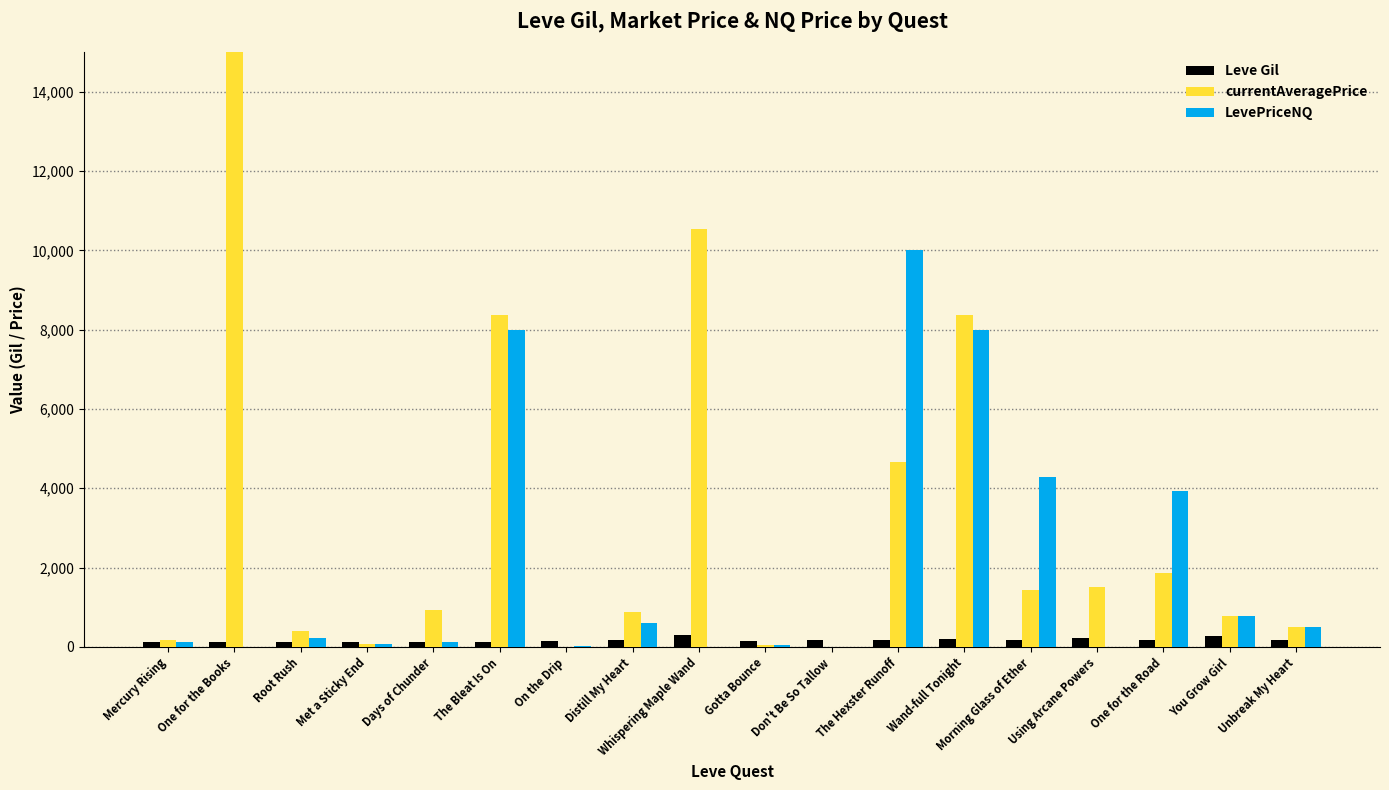

What is the sum of all currentAveragePrice values?

78759.5